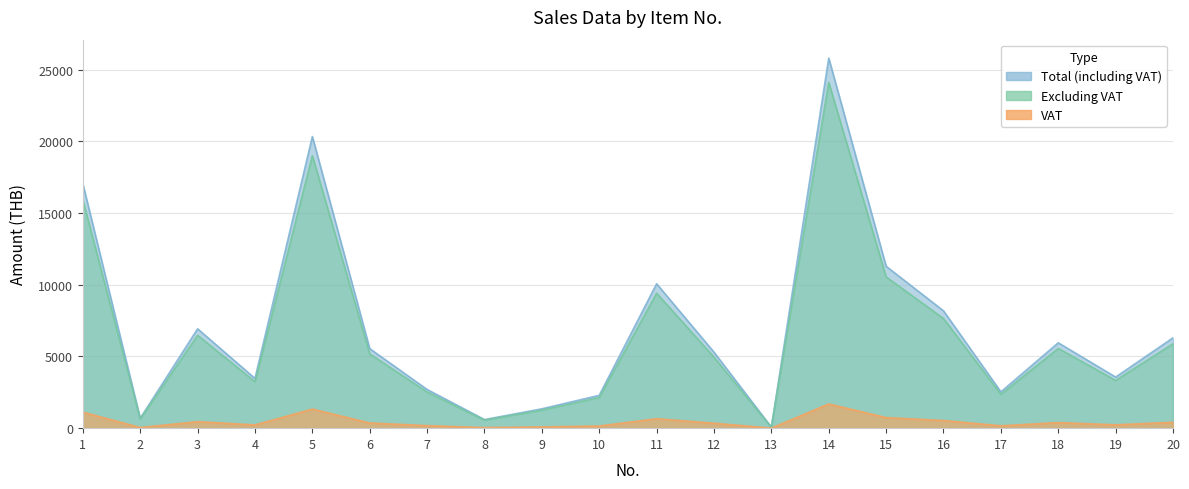

True or false: VAT and Total (including VAT) intersect in this chart.

False